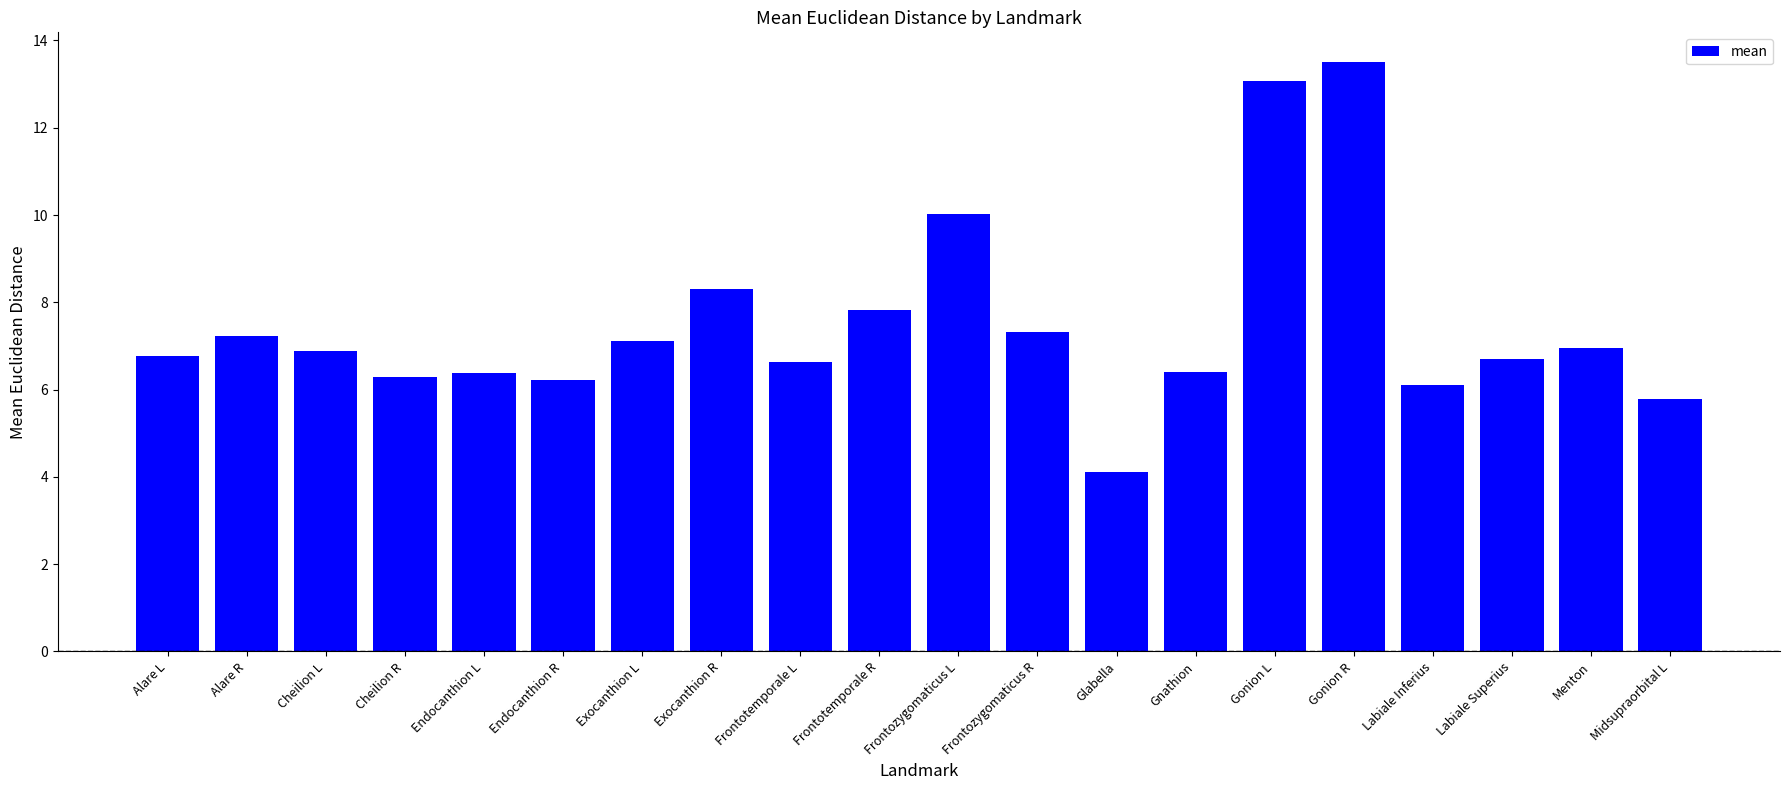

How many bars are there in total?

20